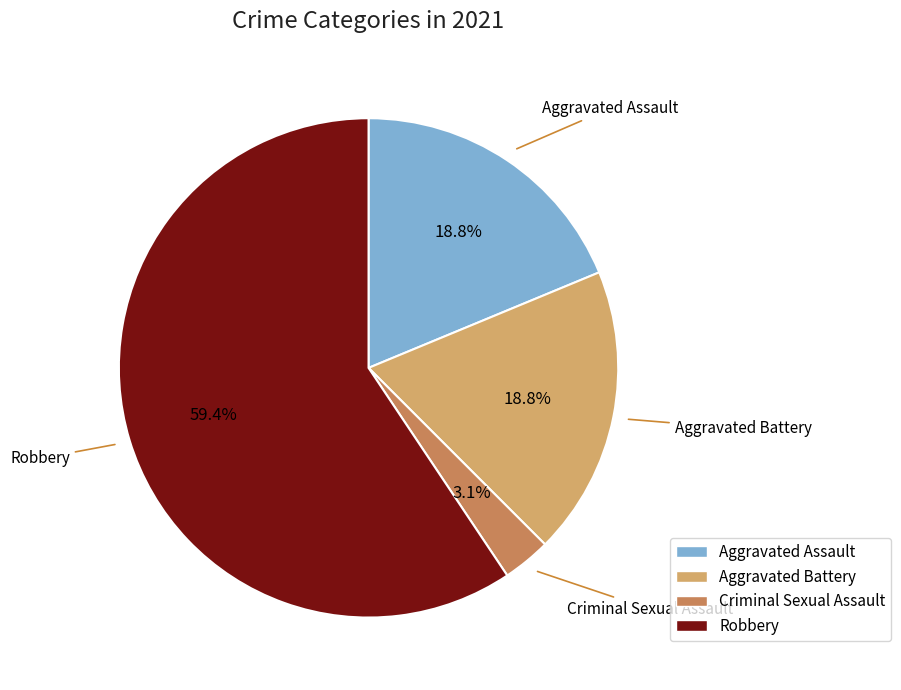

What percentage is the Aggravated Battery slice, to the nearest percent?

19%